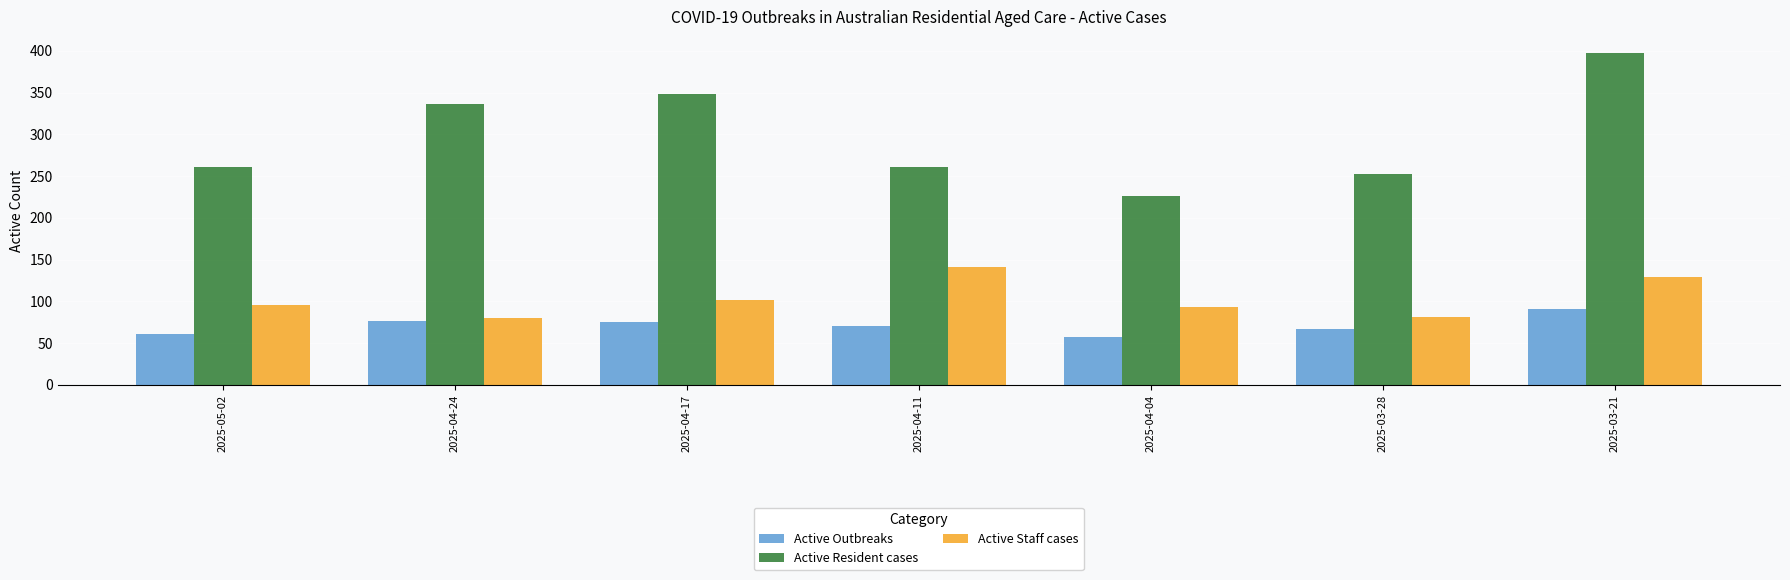

What is the minimum value for Active Staff cases?

80